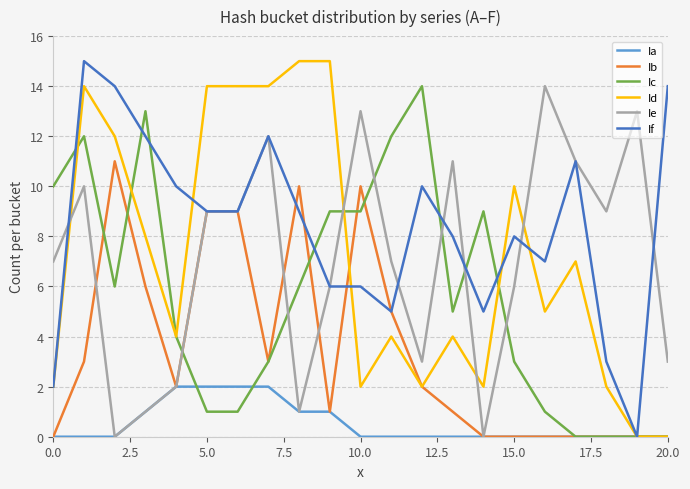

Which series has the largest total across all categories?

If